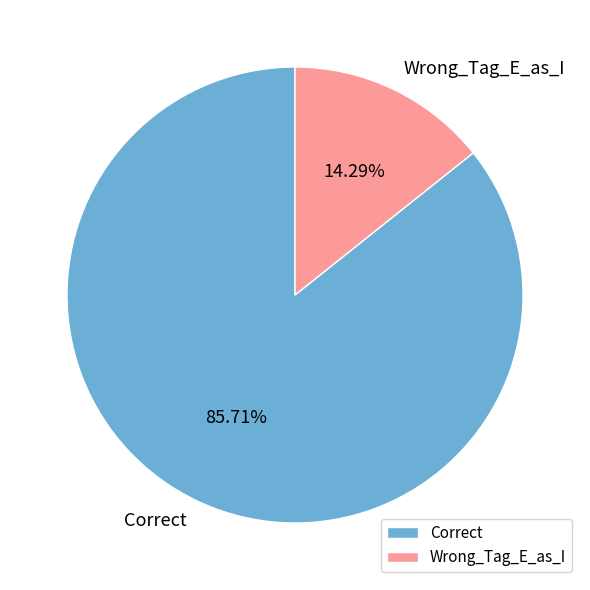

What is the ratio of the value at Correct to the value at Wrong_Tag_E_as_I?

6.0